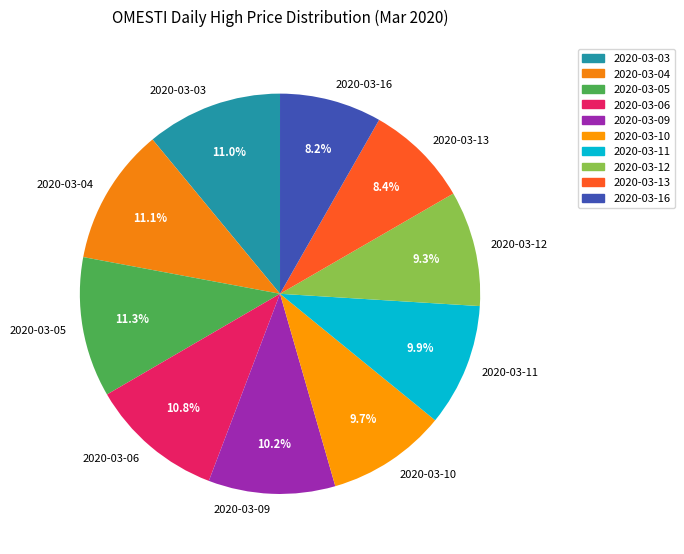

Between 2020-03-09 and 2020-03-12, which is larger?

2020-03-09